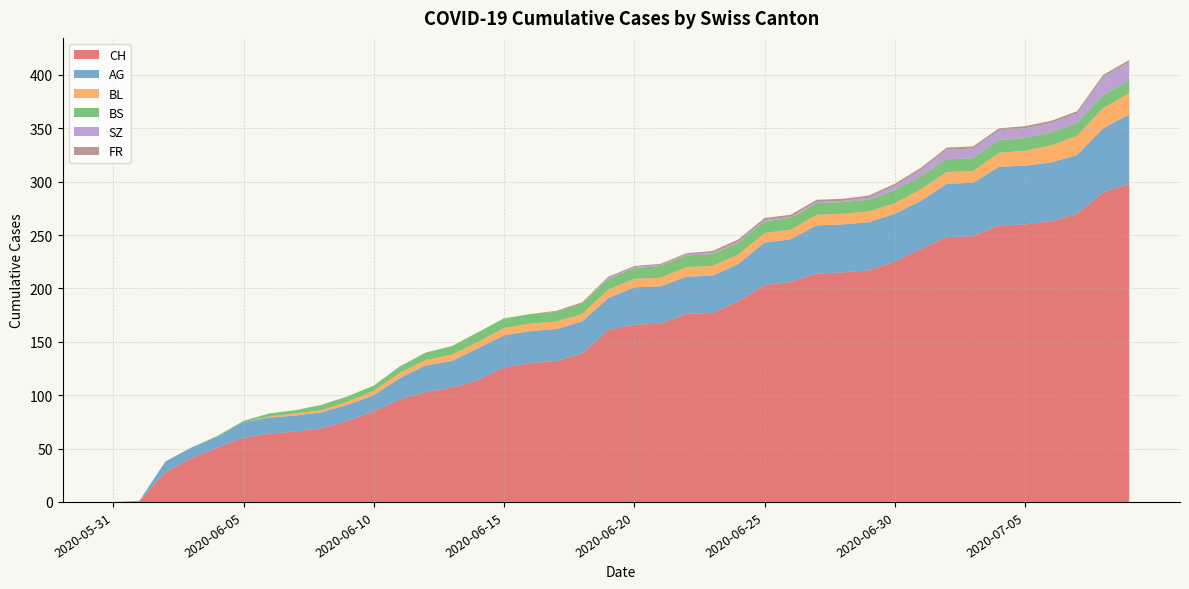

Reading right to left, what are all the values shown in this chart?

CH: 2020-07-09=298	2020-07-08=290	2020-07-07=270	2020-07-06=263	2020-07-05=260	2020-07-04=259	2020-07-03=249	2020-07-02=248	2020-07-01=237	2020-06-30=225	2020-06-29=217	2020-06-28=215	2020-06-27=214	2020-06-26=206	2020-06-25=203	2020-06-24=188	2020-06-23=177	2020-06-22=176	2020-06-21=167	2020-06-20=166	2020-06-19=161	2020-06-18=139	2020-06-17=132	2020-06-16=130	2020-06-15=126	2020-06-14=114	2020-06-13=107	2020-06-12=103	2020-06-11=96	2020-06-10=85	2020-06-09=76	2020-06-08=69	2020-06-07=66	2020-06-06=64	2020-06-05=60	2020-06-04=51	2020-06-03=41	2020-06-02=28	2020-06-01=1	2020-05-31=0
AG: 2020-07-09=65	2020-07-08=60	2020-07-07=55	2020-07-06=55	2020-07-05=55	2020-07-04=55	2020-07-03=50	2020-07-02=50	2020-07-01=45	2020-06-30=45	2020-06-29=45	2020-06-28=45	2020-06-27=45	2020-06-26=40	2020-06-25=40	2020-06-24=35	2020-06-23=35	2020-06-22=35	2020-06-21=35	2020-06-20=35	2020-06-19=30	2020-06-18=30	2020-06-17=30	2020-06-16=30	2020-06-15=30	2020-06-14=30	2020-06-13=25	2020-06-12=25	2020-06-11=20	2020-06-10=15	2020-06-09=15	2020-06-08=15	2020-06-07=15	2020-06-06=15	2020-06-05=15	2020-06-04=10	2020-06-03=10	2020-06-02=10	2020-06-01=0	2020-05-31=0
BL: 2020-07-09=20	2020-07-08=19	2020-07-07=18	2020-07-06=16	2020-07-05=14	2020-07-04=13	2020-07-03=11	2020-07-02=11	2020-07-01=11	2020-06-30=10	2020-06-29=10	2020-06-28=10	2020-06-27=10	2020-06-26=9	2020-06-25=9	2020-06-24=9	2020-06-23=9	2020-06-22=9	2020-06-21=8	2020-06-20=8	2020-06-19=8	2020-06-18=7	2020-06-17=7	2020-06-16=7	2020-06-15=7	2020-06-14=6	2020-06-13=6	2020-06-12=5	2020-06-11=5	2020-06-10=4	2020-06-09=3	2020-06-08=2	2020-06-07=2	2020-06-06=1	2020-06-05=0	2020-06-04=0	2020-06-03=0	2020-06-02=0	2020-06-01=0	2020-05-31=0
BS: 2020-07-09=12	2020-07-08=12	2020-07-07=12	2020-07-06=12	2020-07-05=12	2020-07-04=12	2020-07-03=12	2020-07-02=12	2020-07-01=12	2020-06-30=12	2020-06-29=11	2020-06-28=11	2020-06-27=11	2020-06-26=11	2020-06-25=11	2020-06-24=11	2020-06-23=11	2020-06-22=11	2020-06-21=11	2020-06-20=10	2020-06-19=10	2020-06-18=10	2020-06-17=9	2020-06-16=9	2020-06-15=9	2020-06-14=9	2020-06-13=8	2020-06-12=7	2020-06-11=6	2020-06-10=5	2020-06-09=5	2020-06-08=5	2020-06-07=3	2020-06-06=3	2020-06-05=1	2020-06-04=1	2020-06-03=0	2020-06-02=0	2020-06-01=0	2020-05-31=0
SZ: 2020-07-09=17	2020-07-08=17	2020-07-07=9	2020-07-06=9	2020-07-05=9	2020-07-04=9	2020-07-03=9	2020-07-02=9	2020-07-01=6	2020-06-30=4	2020-06-29=2	2020-06-28=1	2020-06-27=1	2020-06-26=1	2020-06-25=1	2020-06-24=1	2020-06-23=1	2020-06-22=1	2020-06-21=1	2020-06-20=1	2020-06-19=1	2020-06-18=0	2020-06-17=0	2020-06-16=0	2020-06-15=0	2020-06-14=0	2020-06-13=0	2020-06-12=0	2020-06-11=0	2020-06-10=0	2020-06-09=0	2020-06-08=0	2020-06-07=0	2020-06-06=0	2020-06-05=0	2020-06-04=0	2020-06-03=0	2020-06-02=0	2020-06-01=0	2020-05-31=0
FR: 2020-07-09=2	2020-07-08=2	2020-07-07=2	2020-07-06=2	2020-07-05=2	2020-07-04=2	2020-07-03=2	2020-07-02=2	2020-07-01=2	2020-06-30=2	2020-06-29=2	2020-06-28=2	2020-06-27=2	2020-06-26=2	2020-06-25=2	2020-06-24=2	2020-06-23=2	2020-06-22=1	2020-06-21=1	2020-06-20=1	2020-06-19=1	2020-06-18=1	2020-06-17=1	2020-06-16=0	2020-06-15=0	2020-06-14=0	2020-06-13=0	2020-06-12=0	2020-06-11=0	2020-06-10=0	2020-06-09=0	2020-06-08=0	2020-06-07=0	2020-06-06=0	2020-06-05=0	2020-06-04=0	2020-06-03=0	2020-06-02=0	2020-06-01=0	2020-05-31=0